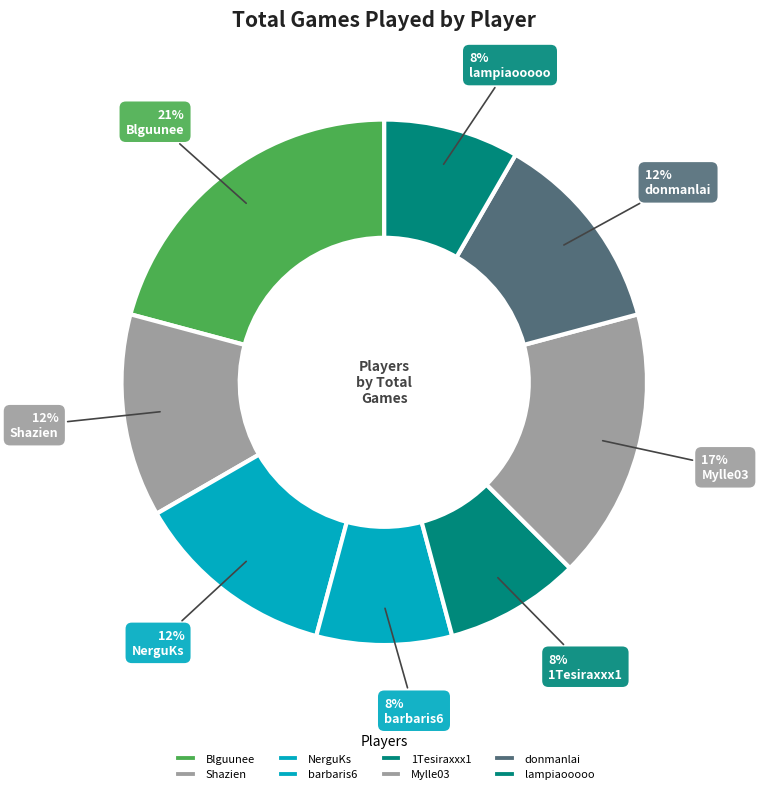

What is the largest slice in the pie chart?

Blguunee